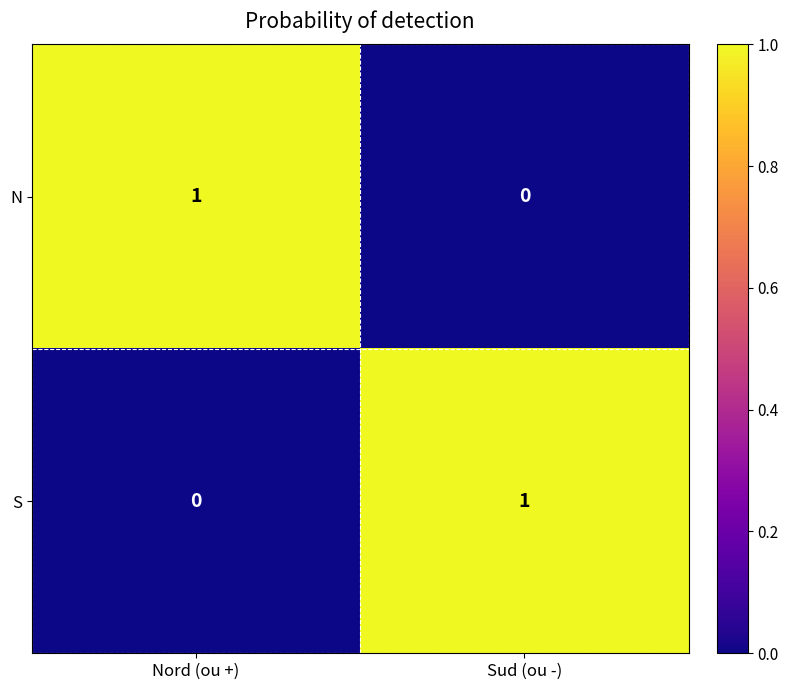

At which label is N closest to 0?

Sud (ou -)